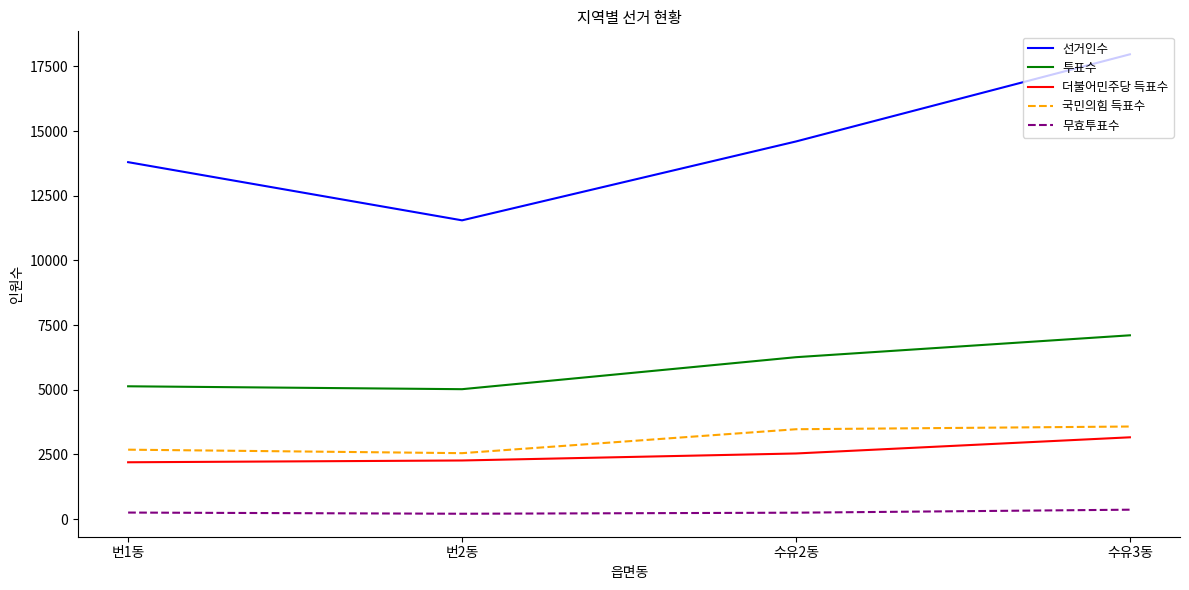

Which series has the largest total across all categories?

선거인수